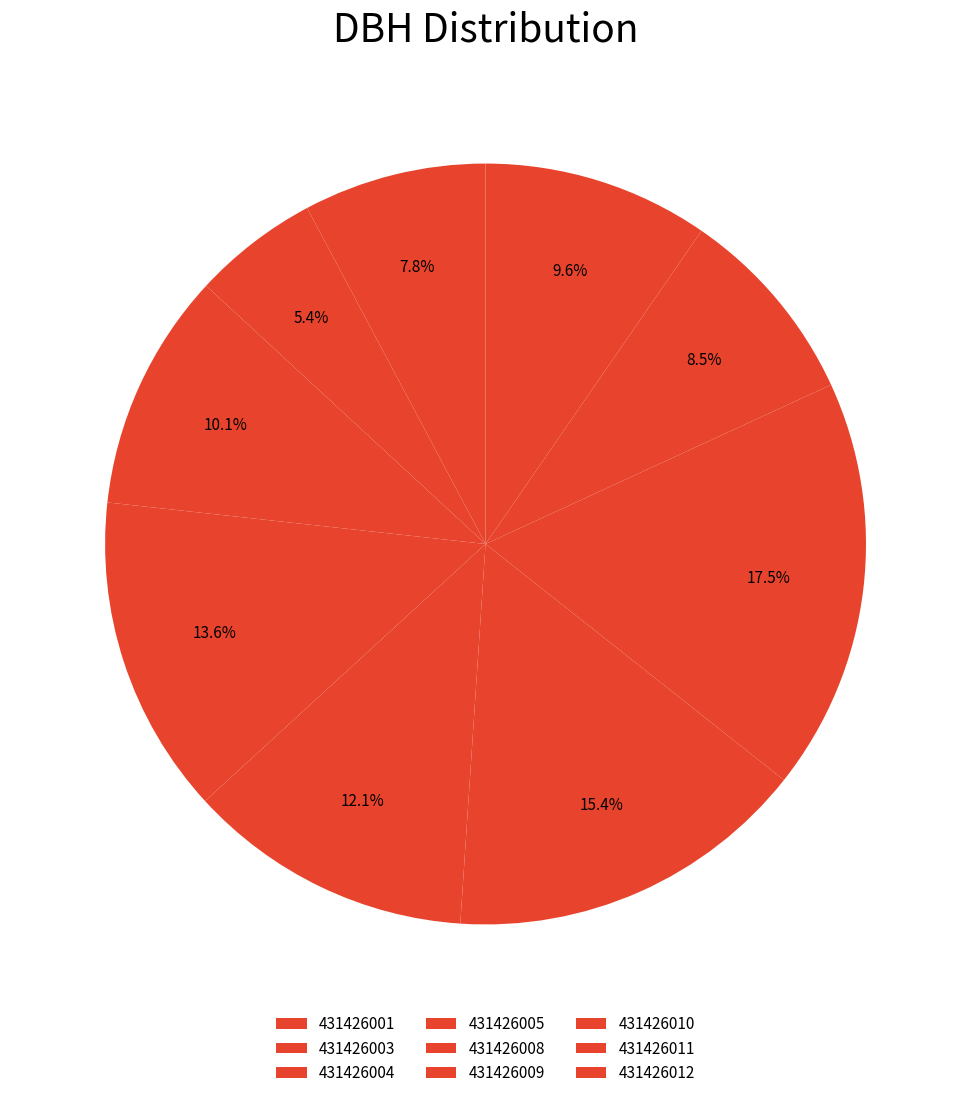

True or false: 431426012 accounts for 10% of the total.

True